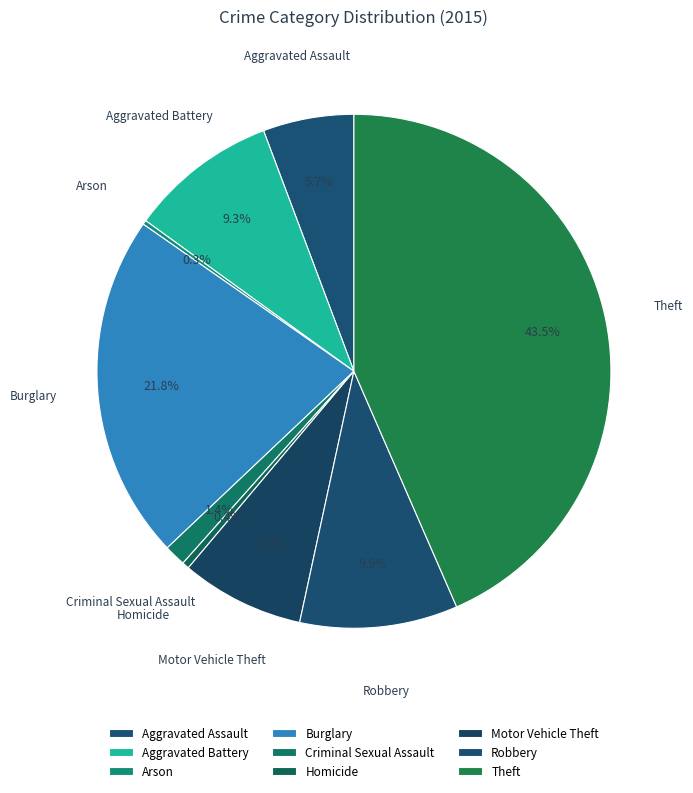

Which has a higher value, Aggravated Assault or Arson?

Aggravated Assault